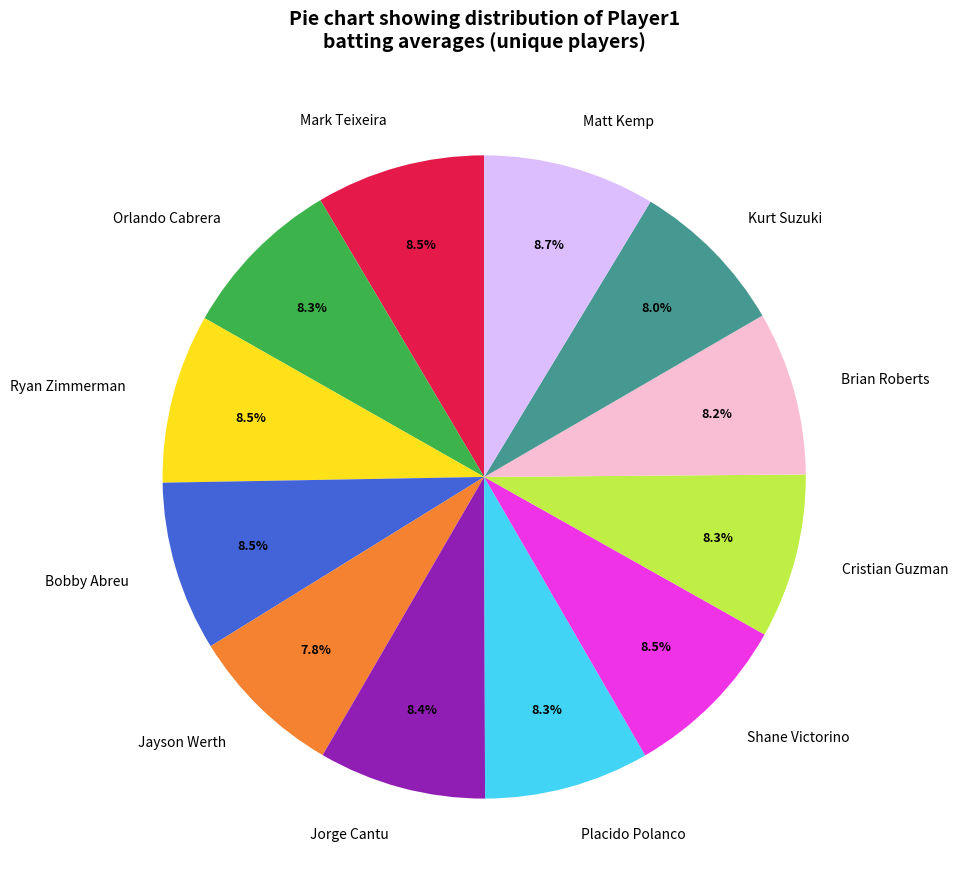

Does Bobby Abreu account for over 50% of the chart?

No